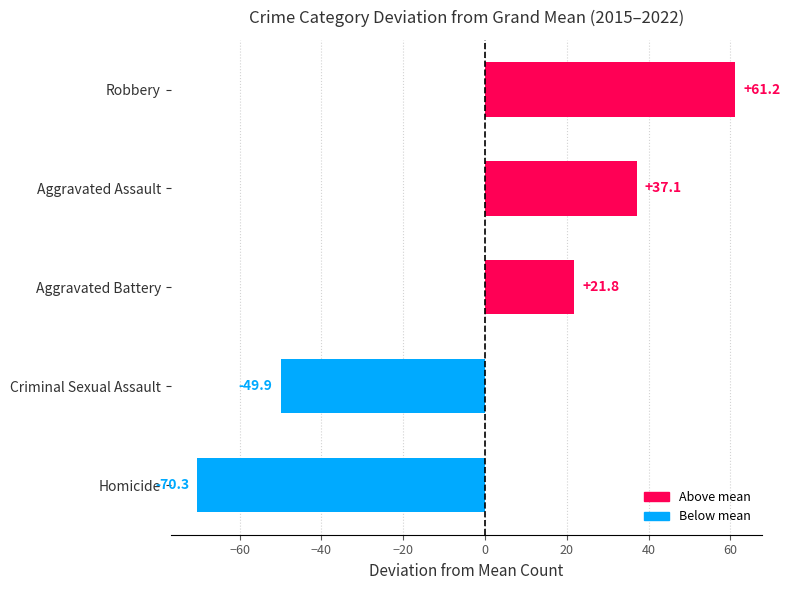

Between Criminal Sexual Assault and Aggravated Battery, which is larger?

Aggravated Battery